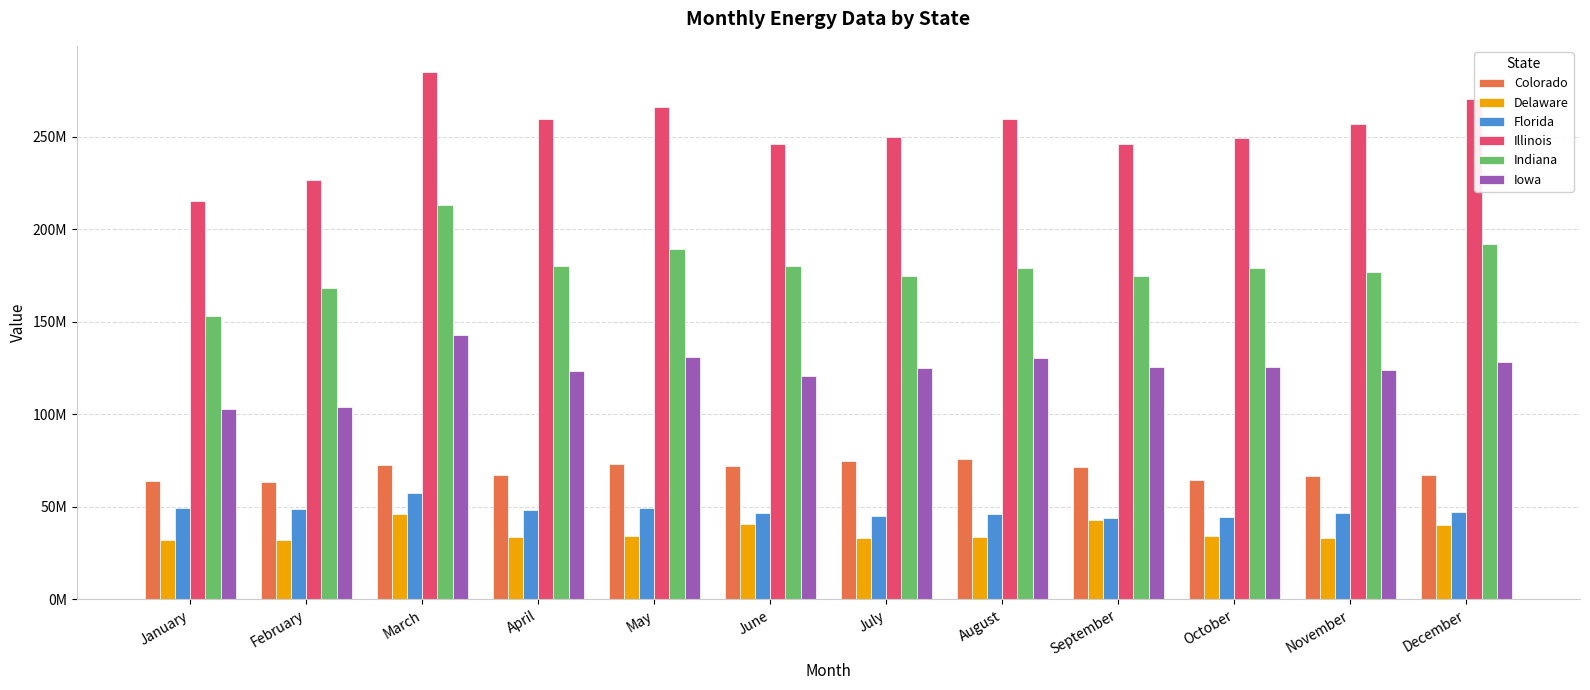

The value of Florida at July is 79365028. True or false?

False